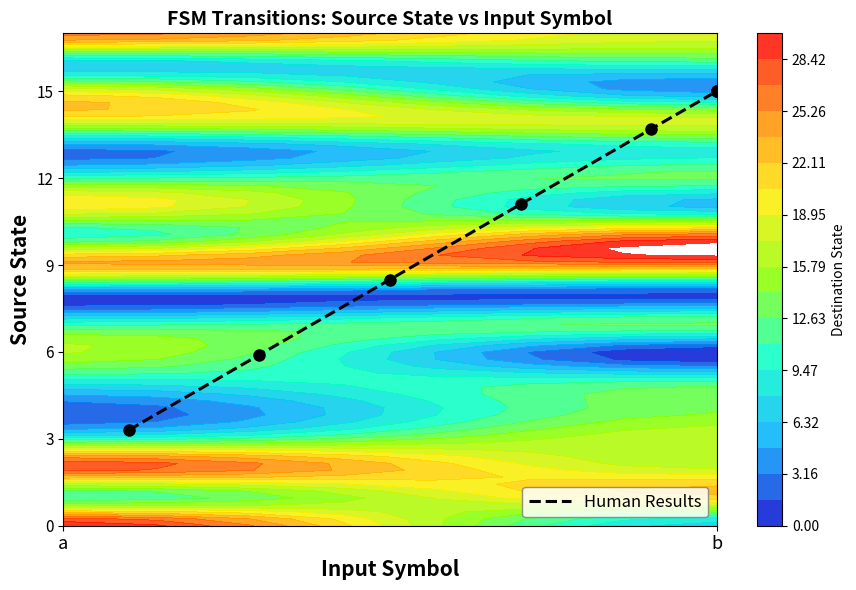

Reading left to right, transcribe all the data shown in this chart.

3.3	5.9	8.5	11.1	13.7	15.0	15.0	15.0	15.0	15.0